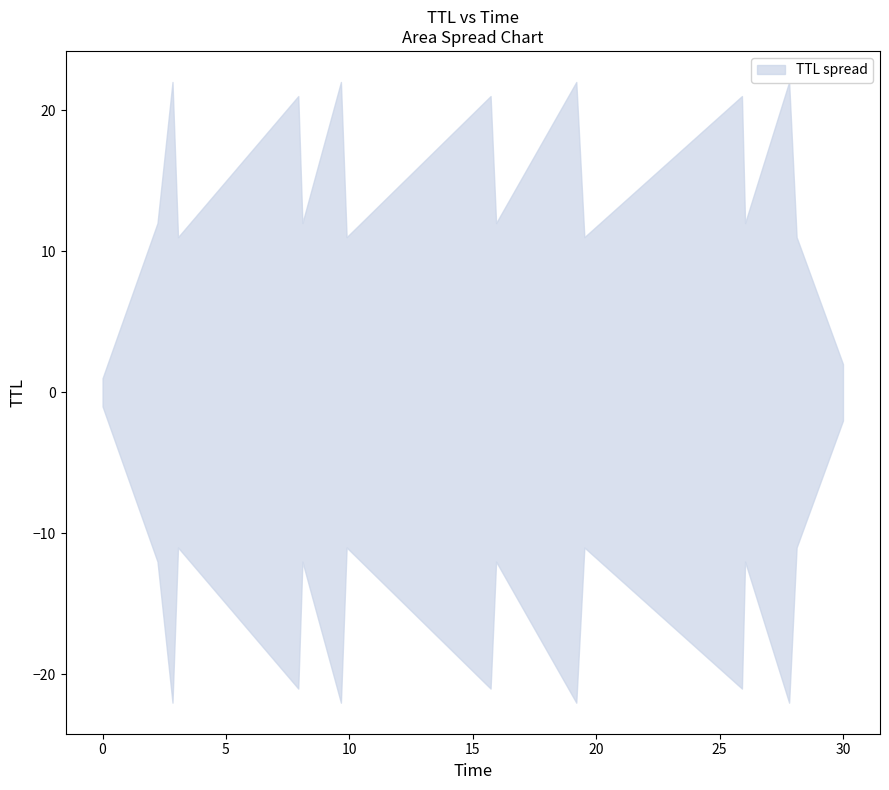

Reading right to left, what are all the values shown in this chart?

TTL: 16=2.0	15=11.0	14=22.0	13=12.0	12=21.0	11=11.0	10=22.0	9=12.0	8=21.0	7=11.0	6=22.0	5=12.0	4=21.0	3=11.0	2=22.0	1=12.0	0=1.0
Time: 16=30.0	15=28.1	14=27.8	13=26.0	12=25.9	11=19.5	10=19.2	9=15.9	8=15.7	7=9.9	6=9.7	5=8.1	4=7.9	3=3.1	2=2.8	1=2.2	0=0.0